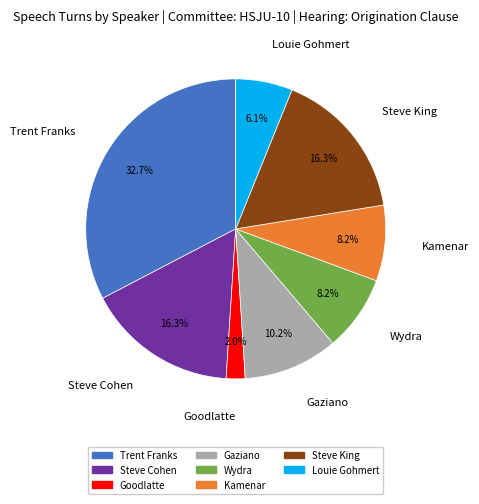

Is there a majority slice in this chart?

No